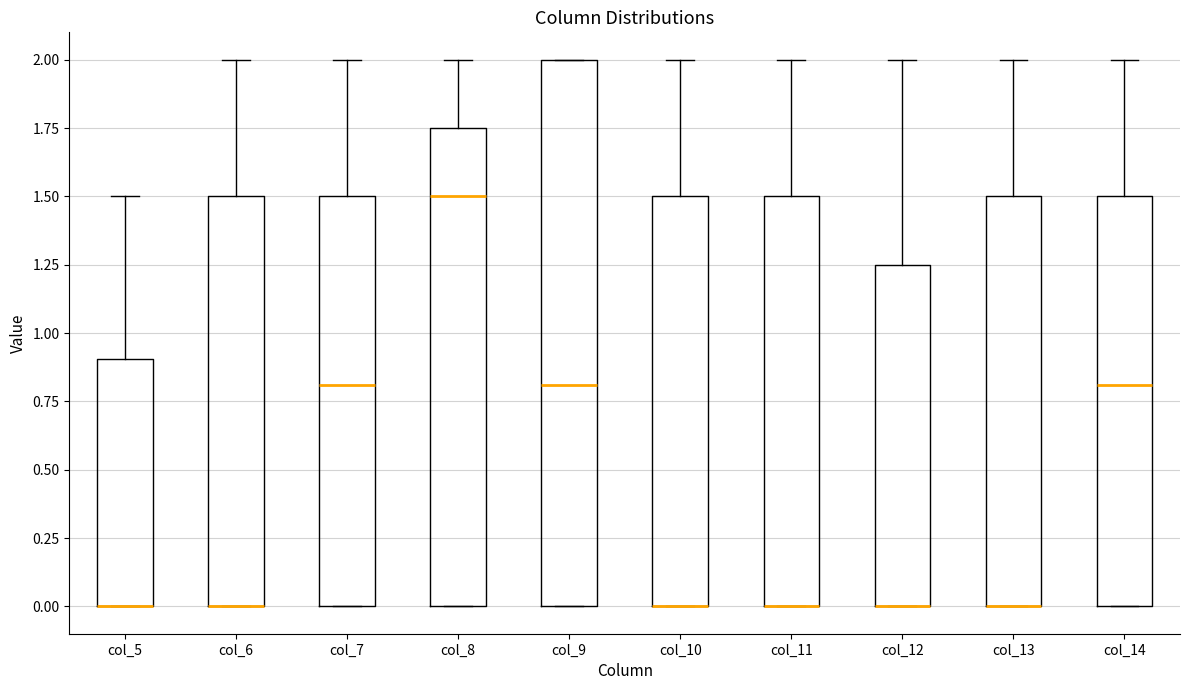

Where is the lower edge of the box for col_5 on the y-axis? The values are not printed on the chart, so give them approximately, as read against the axis.

0.00